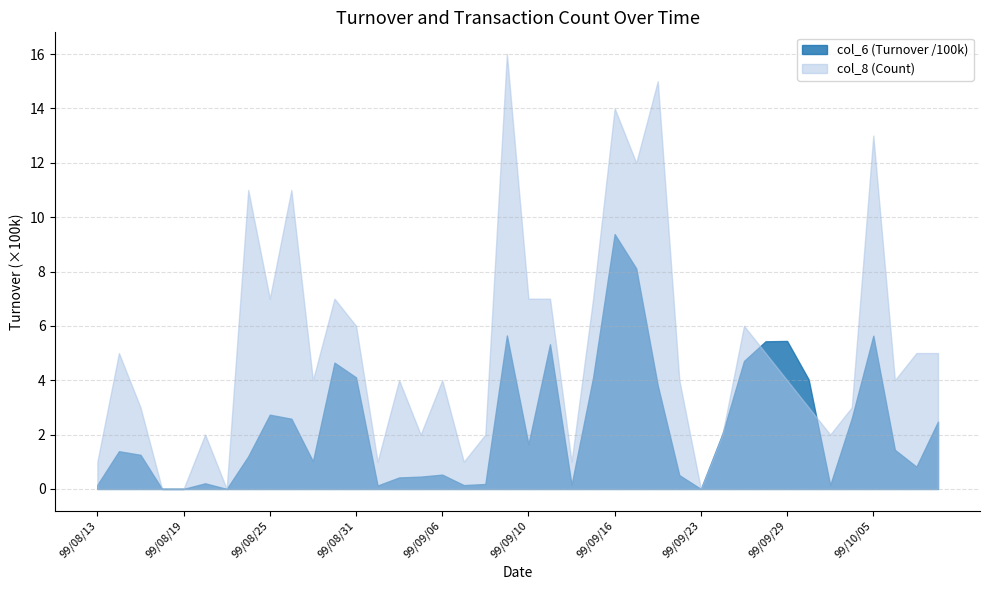

What is the sum of the col_6 (Turnover /100k) values at 99/08/26 and 99/08/23?

2.6